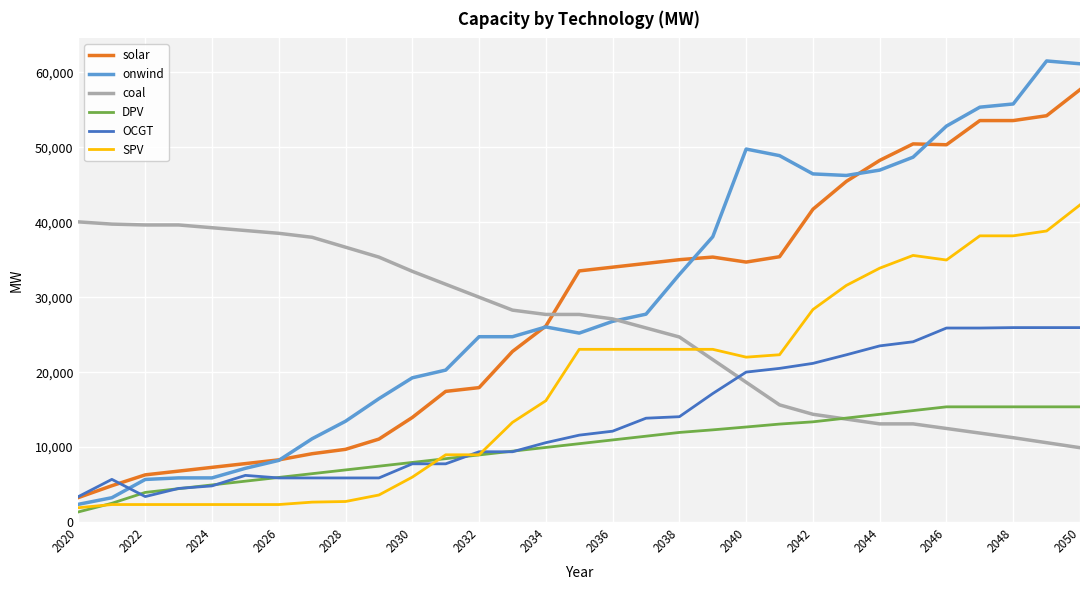

Rank the series by their maximum value, from lowest to highest.

DPV, OCGT, coal, SPV, solar, onwind